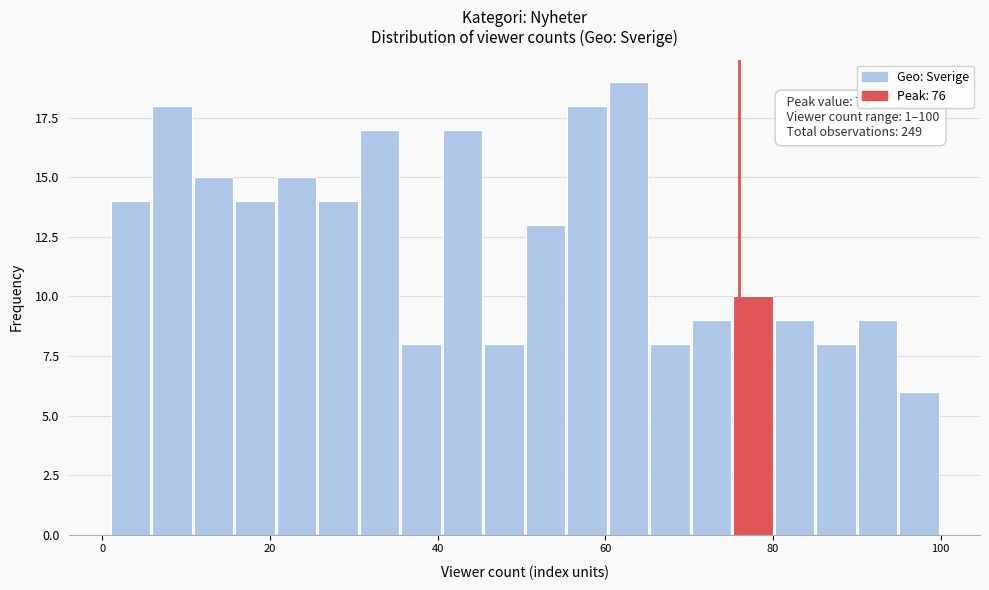

Around what value on the x-axis is the tallest bar? Give the approximate position of its centre, as read against the axis.

62